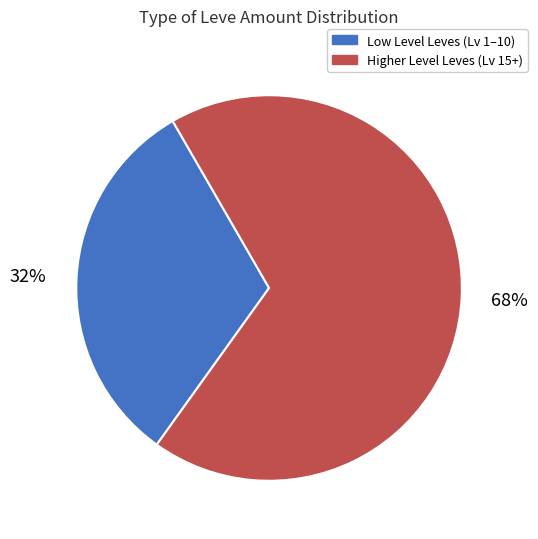

To the nearest percent, what is the average slice percentage?

50%